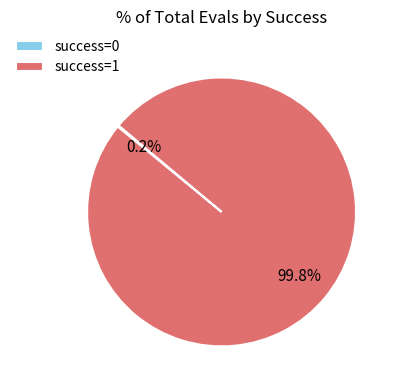

Is success=1 the majority of the pie?

Yes